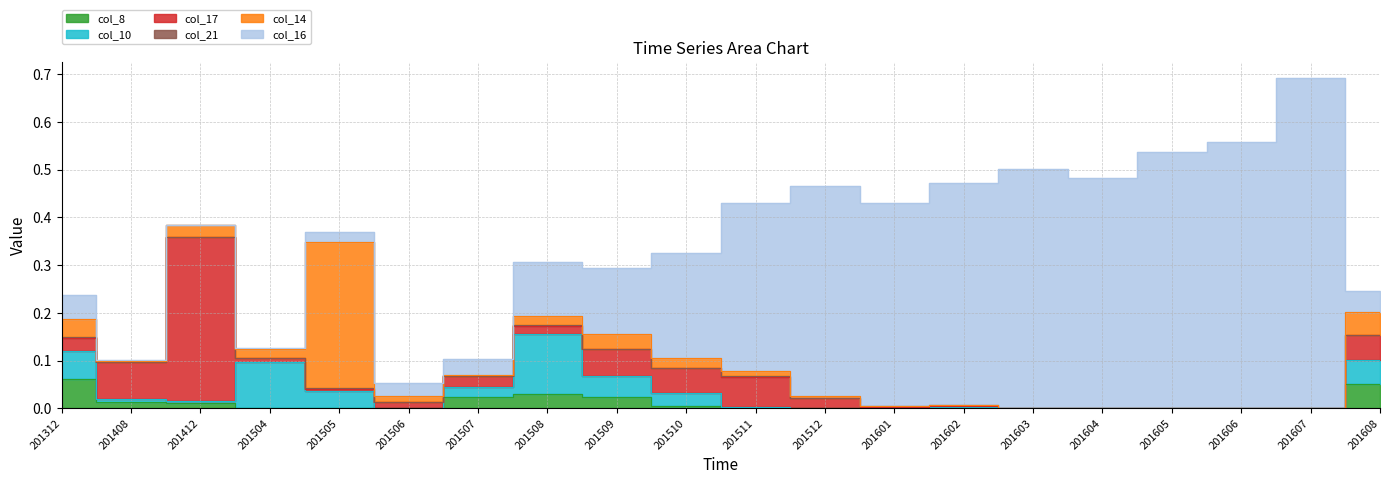

How many values in col_16 are above zero?

19